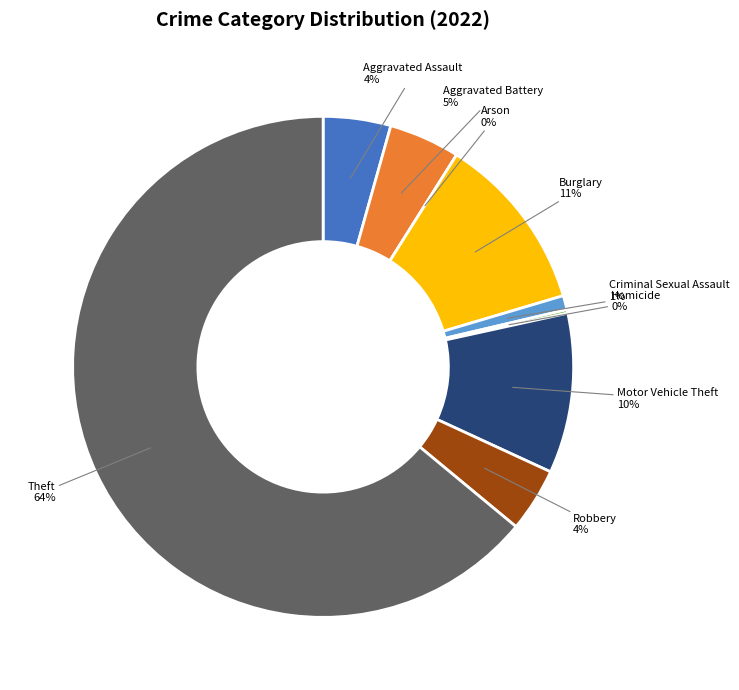

How many slices are in this pie chart?

9